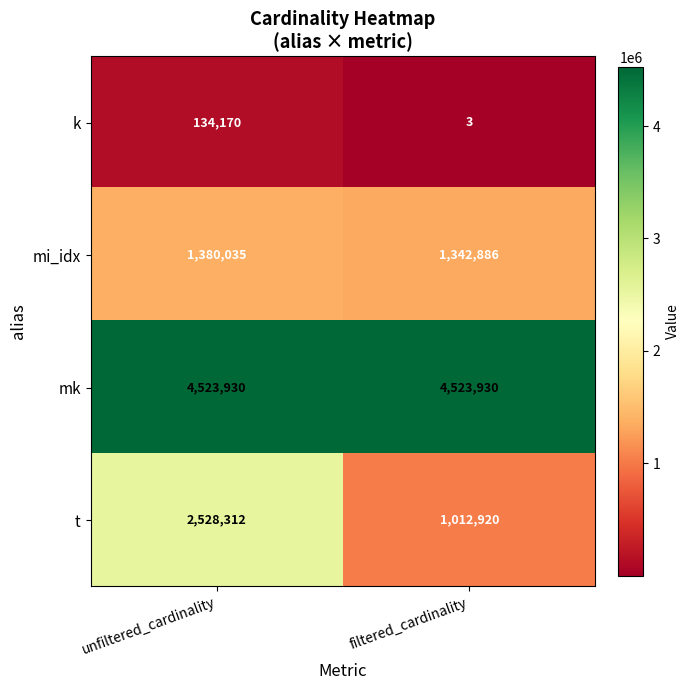

The mk series shows 4523930 at unfiltered_cardinality. True or false?

True